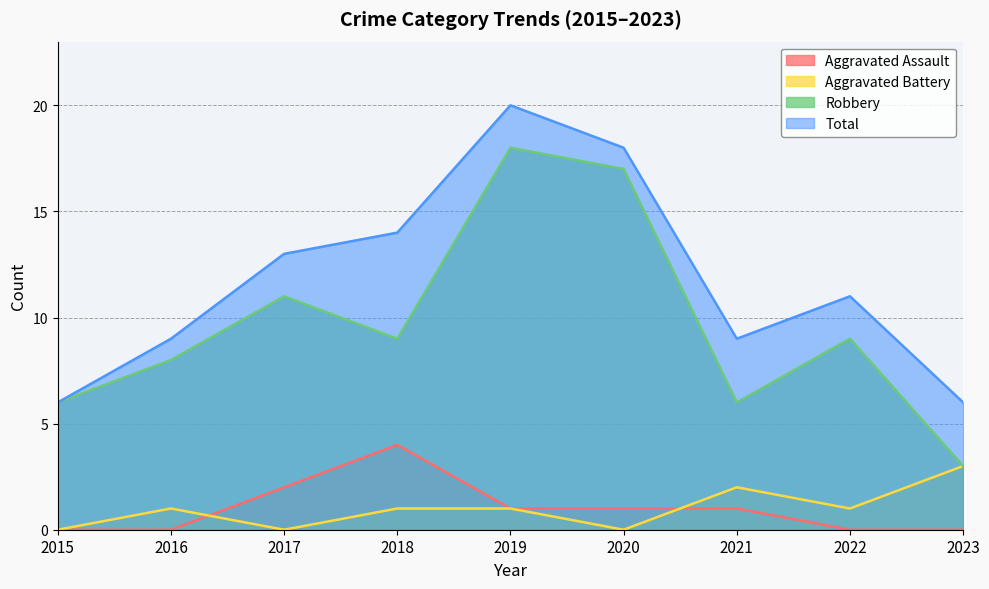

True or false: Aggravated Battery has more than 2 points higher than both neighbors.

False